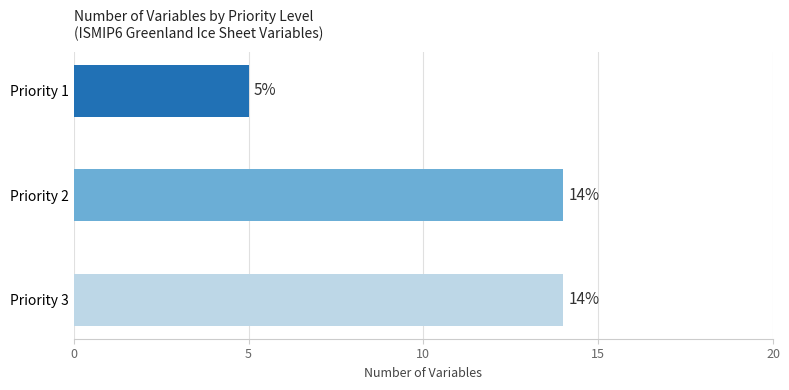

What is the change in value from Priority 1 to Priority 3?

+9